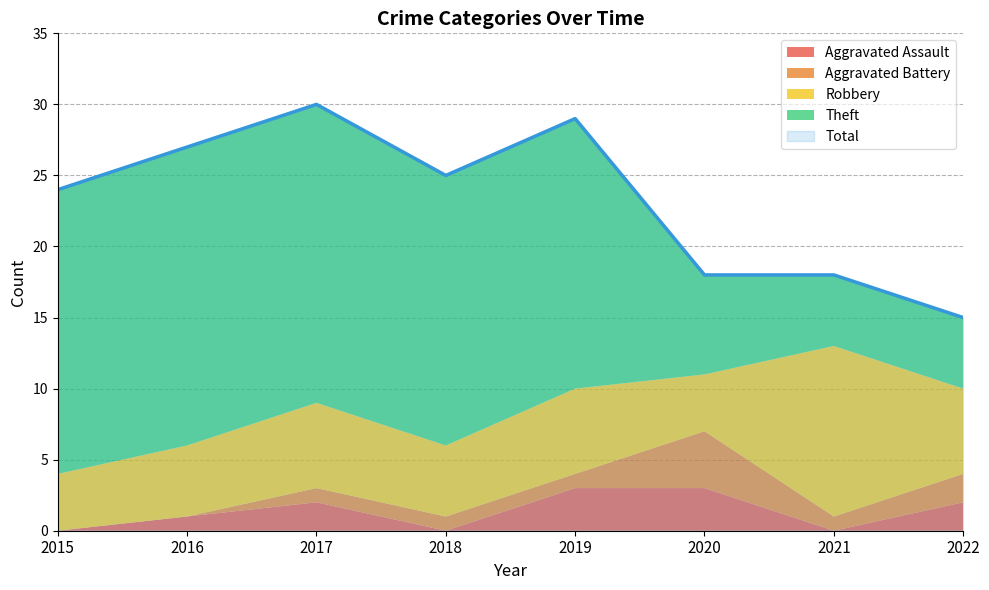

True or false: Aggravated Assault and Robbery intersect in this chart.

False